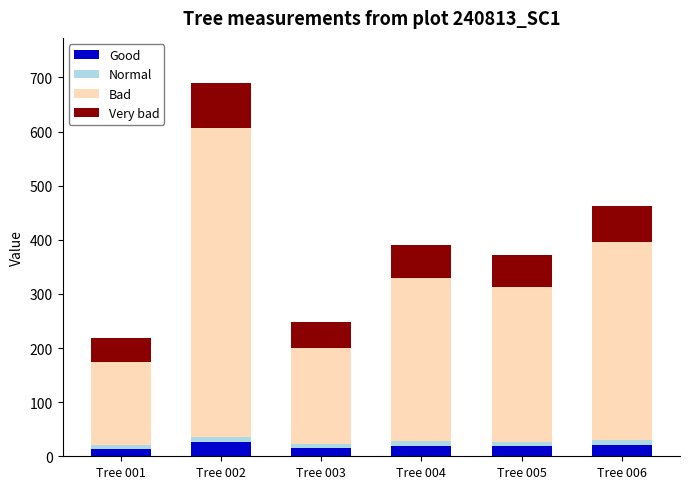

At which category is the sum across all series the highest?

Tree 002